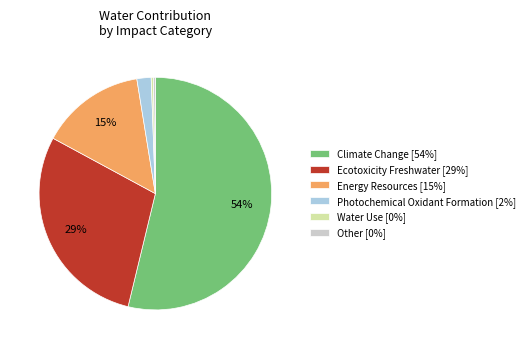

Does any single category account for the majority?

Yes